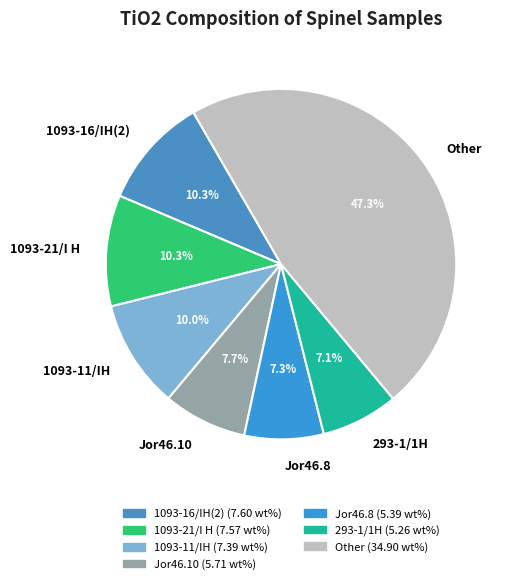

Which slice is the largest?

Other